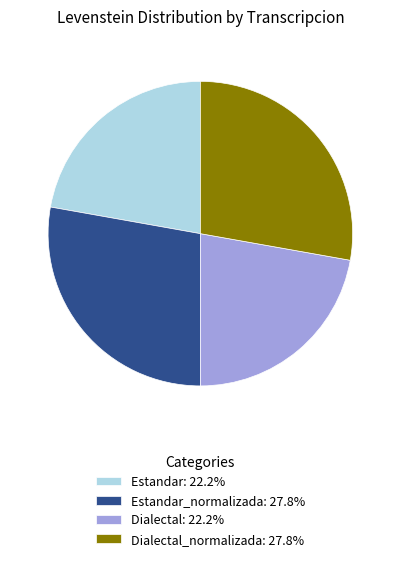

Combined, do Dialectal: 22.2% and Estandar: 22.2% account for over 50%?

No